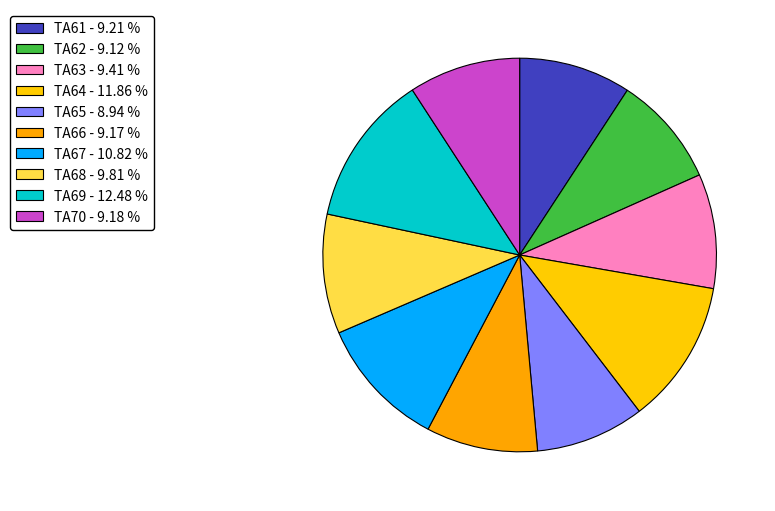

To the nearest percent, what is the average slice percentage?

10%